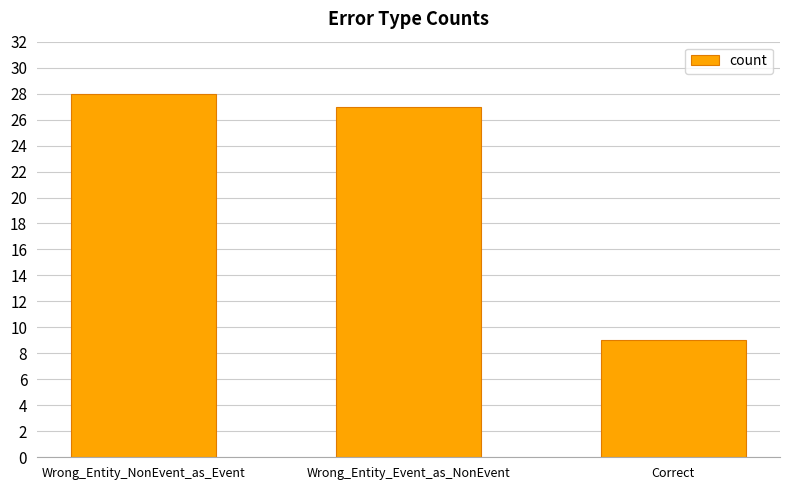

Reading left to right, transcribe all the data shown in this chart.

Wrong_Entity_NonEvent_as_Event=28	Wrong_Entity_Event_as_NonEvent=27	Correct=9